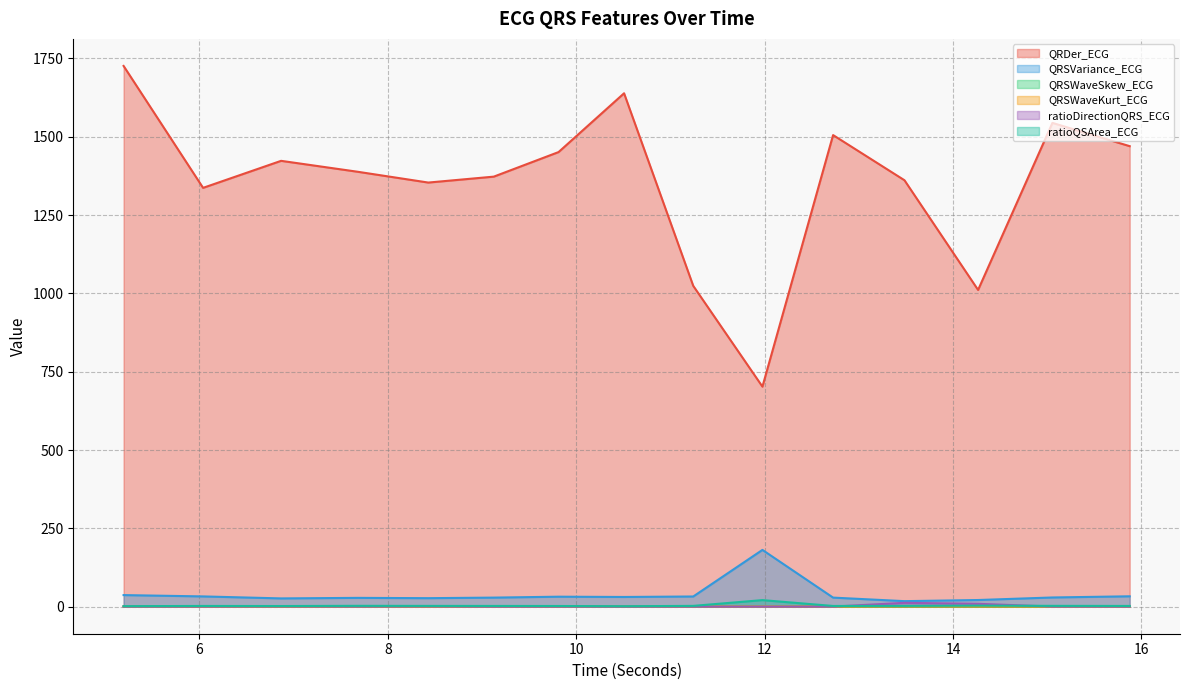

True or false: QRDer_ECG and QRSWaveKurt_ECG cross at least once.

False